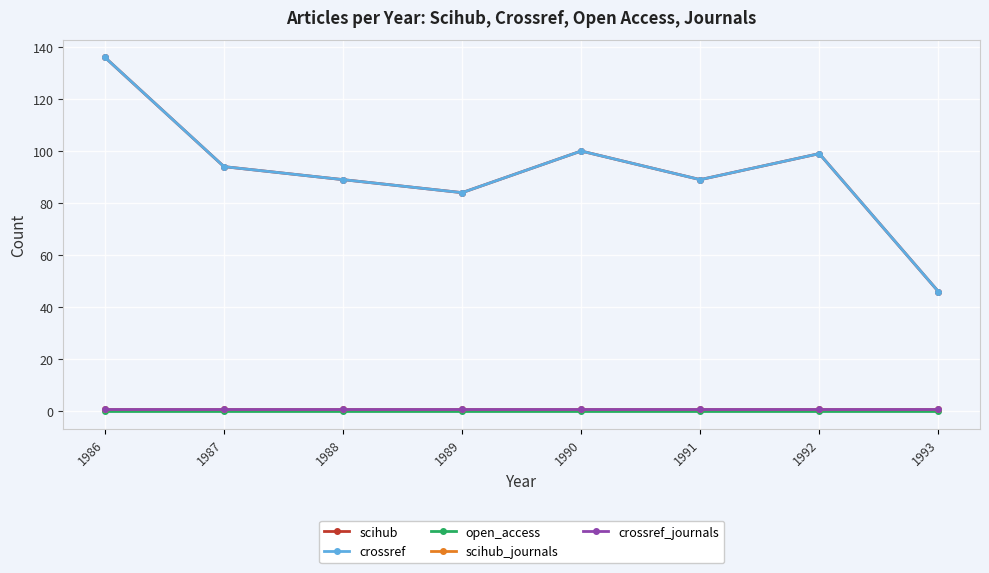

How many lines are shown in the chart?

5